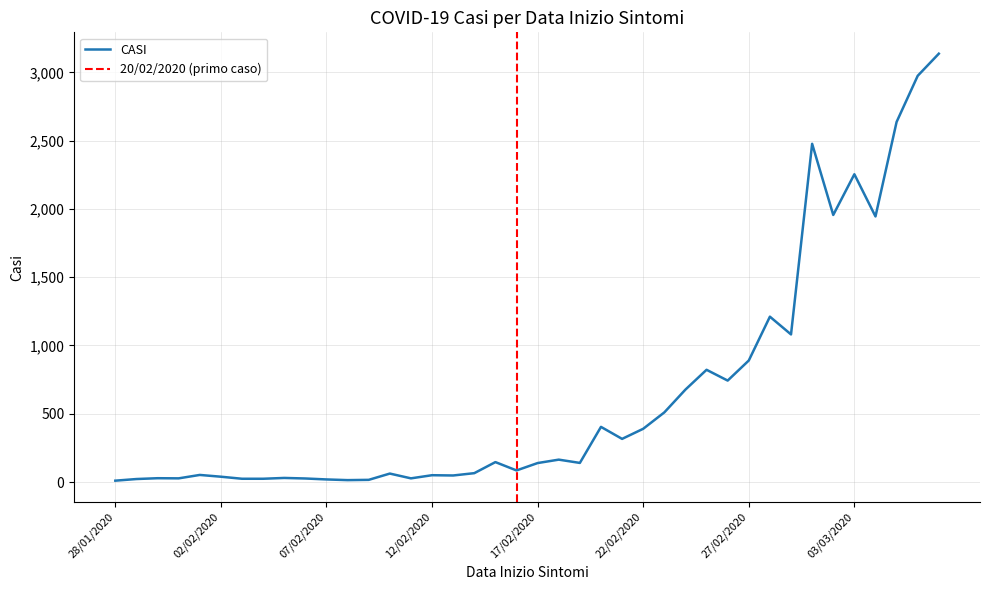

Is it true that the value at 27/02/2020 is 890?

True